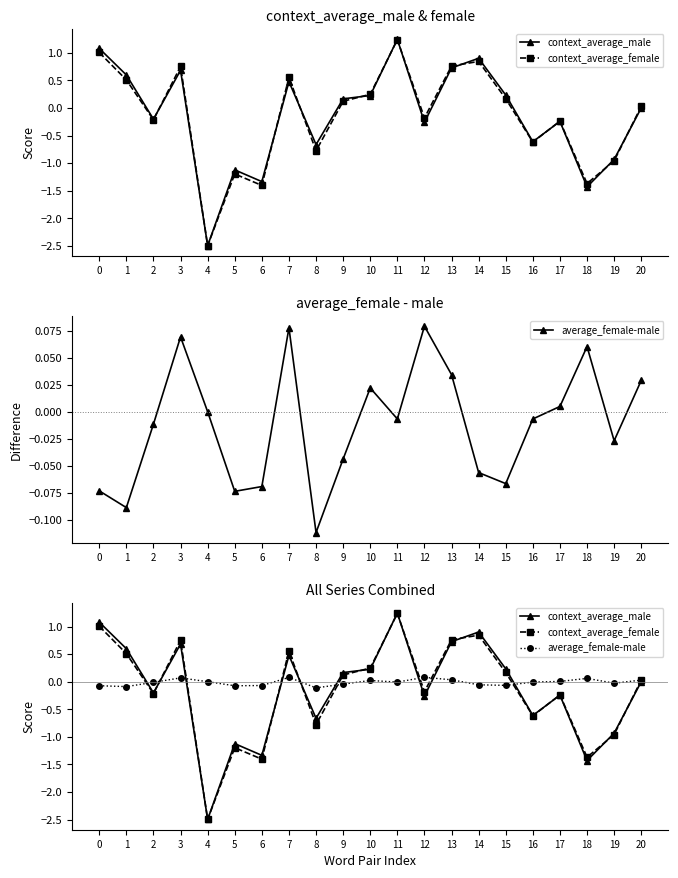

How many lines are shown in the chart?

3